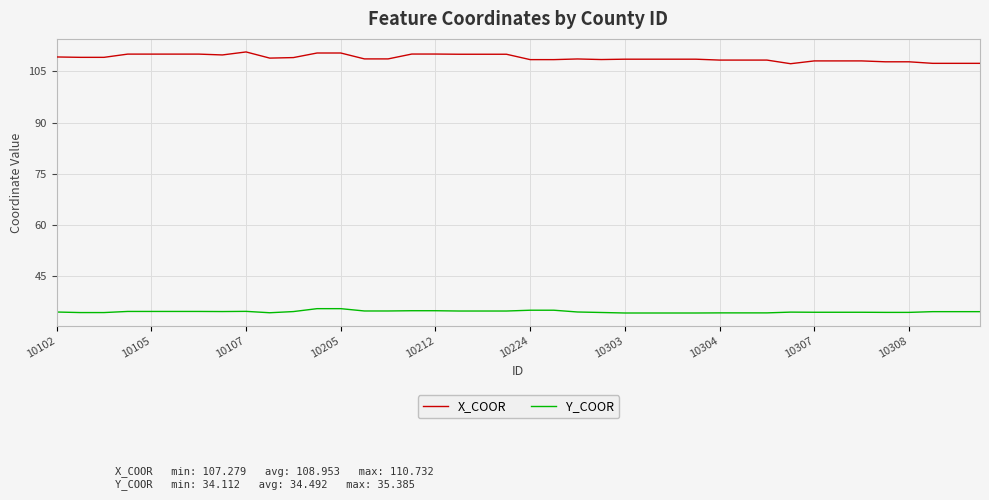

True or false: Y_COOR and X_COOR intersect in this chart.

False